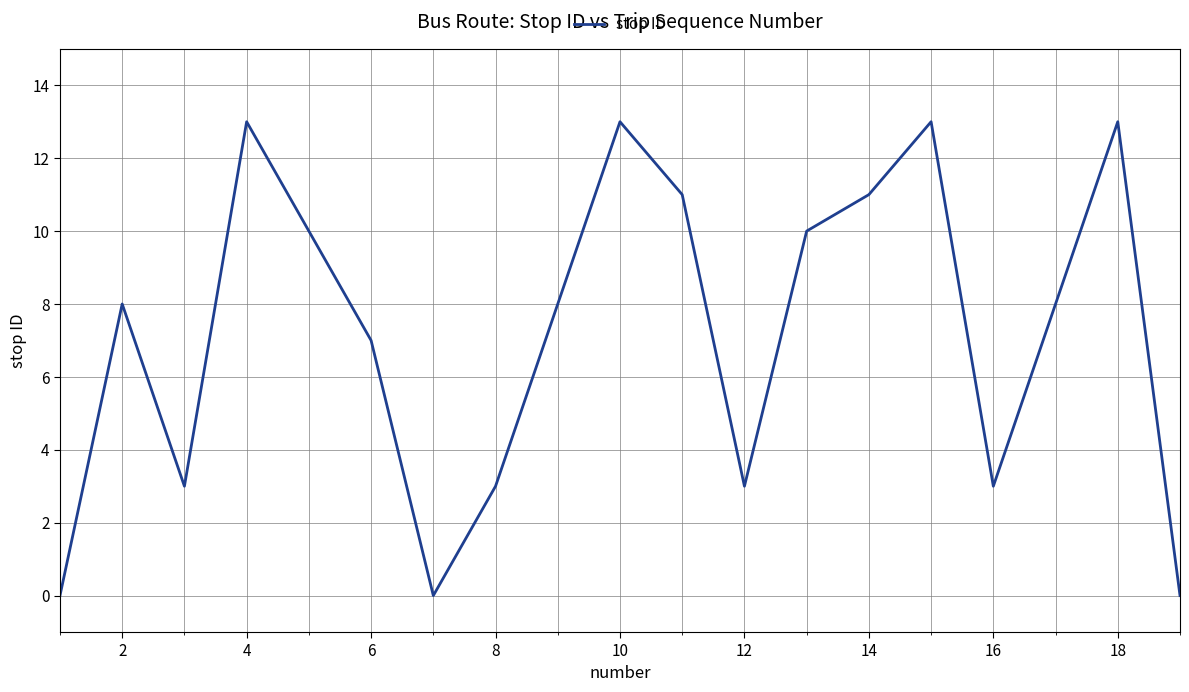

What is the difference between the maximum and minimum values?

13